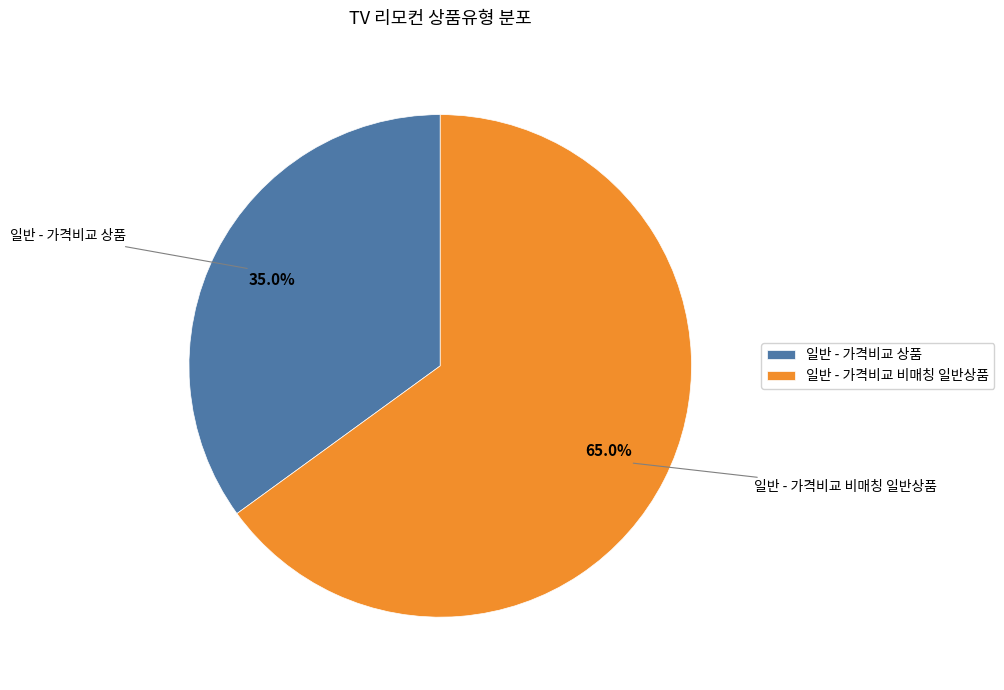

The 일반 - 가격비교 상품 slice represents 23% of the pie. True or false?

False